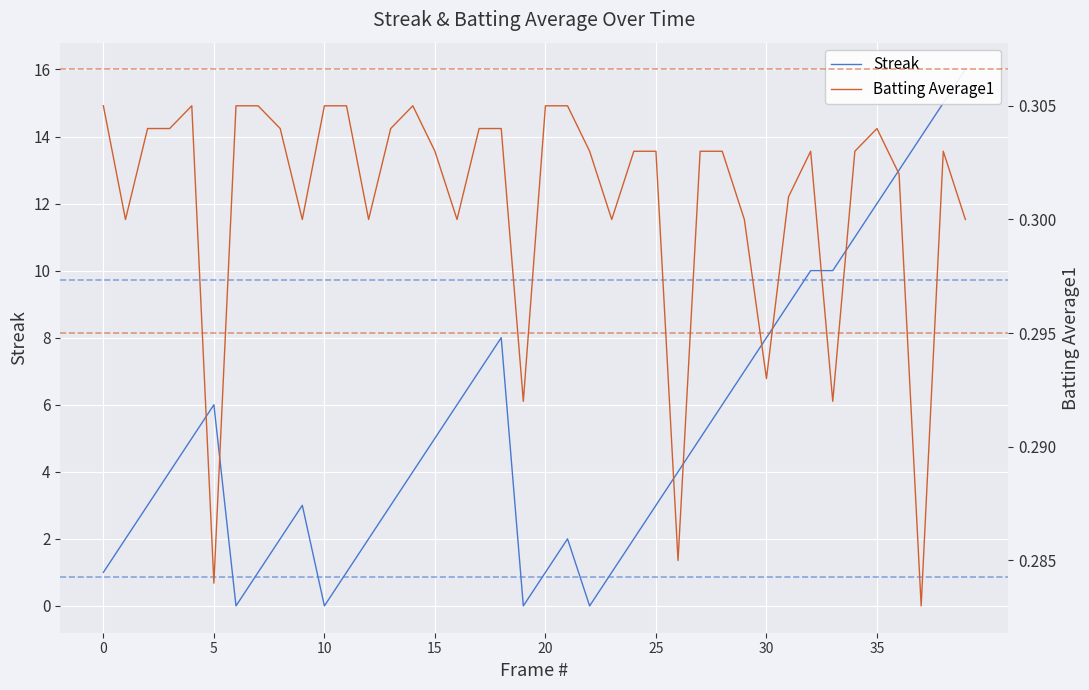

True or false: Batting Average1 and Streak intersect in this chart.

True